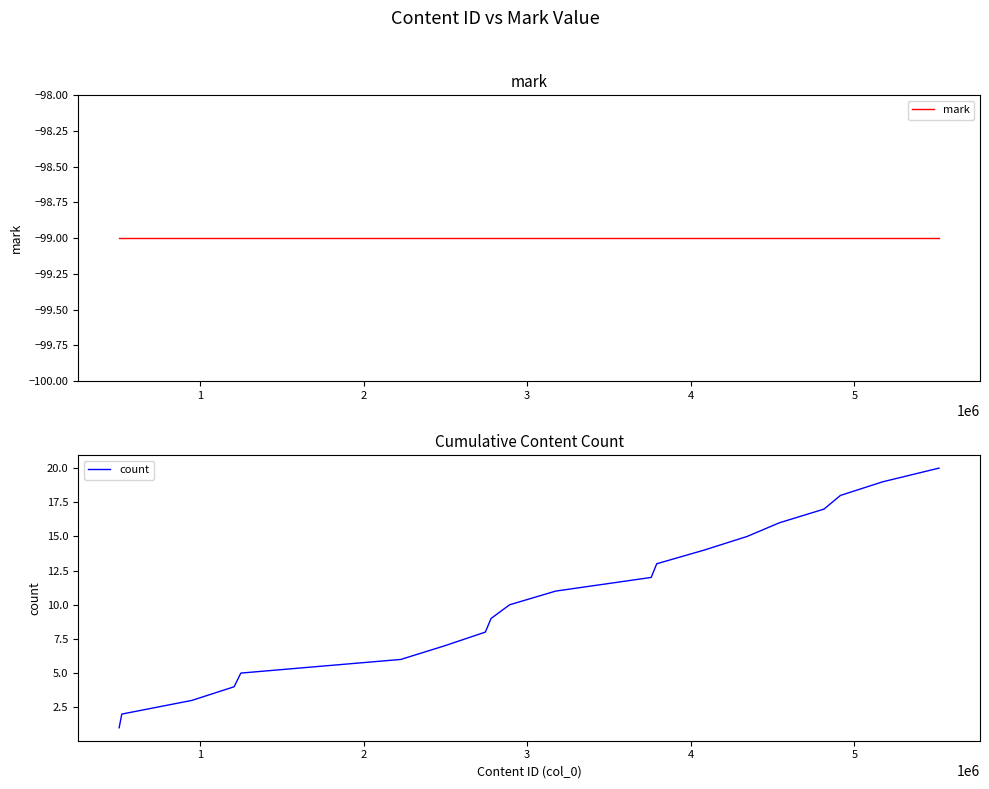

Reading right to left, list all the values displayed in this chart.

mark: -99	-99	-99	-99	-99	-99	-99	-99	-99	-99	-99	-99	-99	-99	-99	-99	-99	-99	-99	-99
count: 20	19	18	17	16	15	14	13	12	11	10	9	8	7	6	5	4	3	2	1